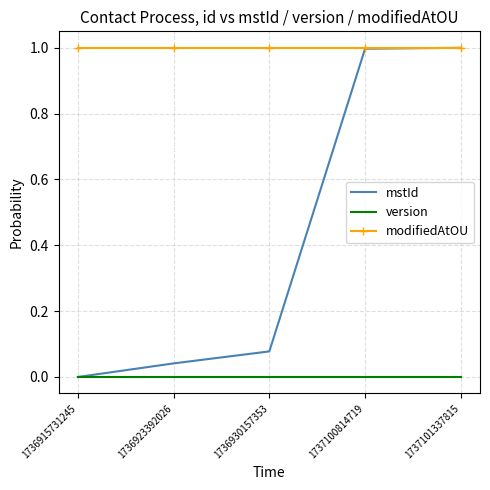

Is the value of version at 1737100814719 greater than the value of modifiedAtOU at 1737101337815?

No